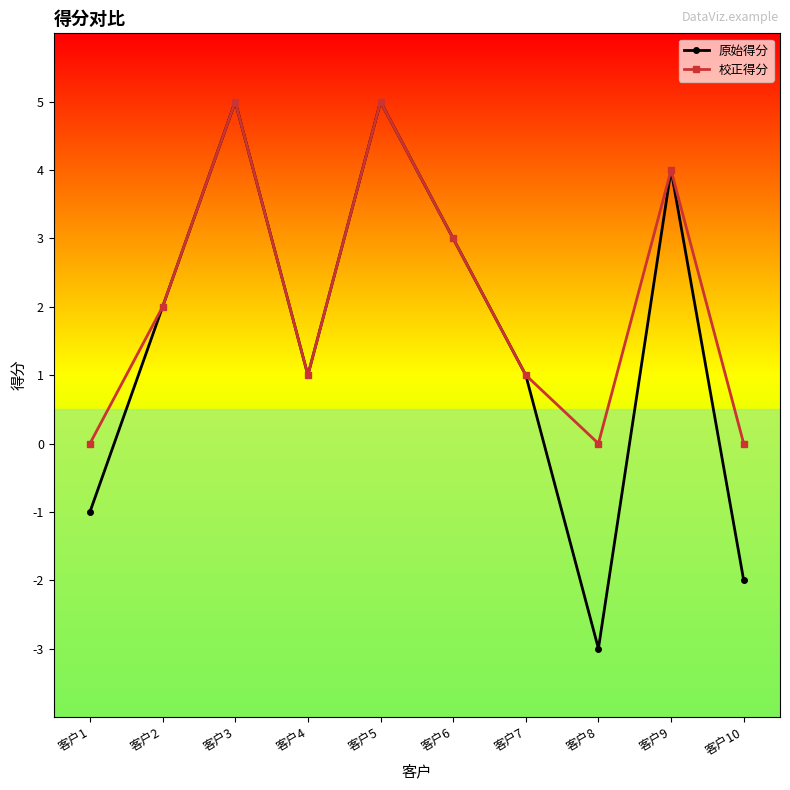

Rank the series by their average value, from highest to lowest.

校正得分, 原始得分